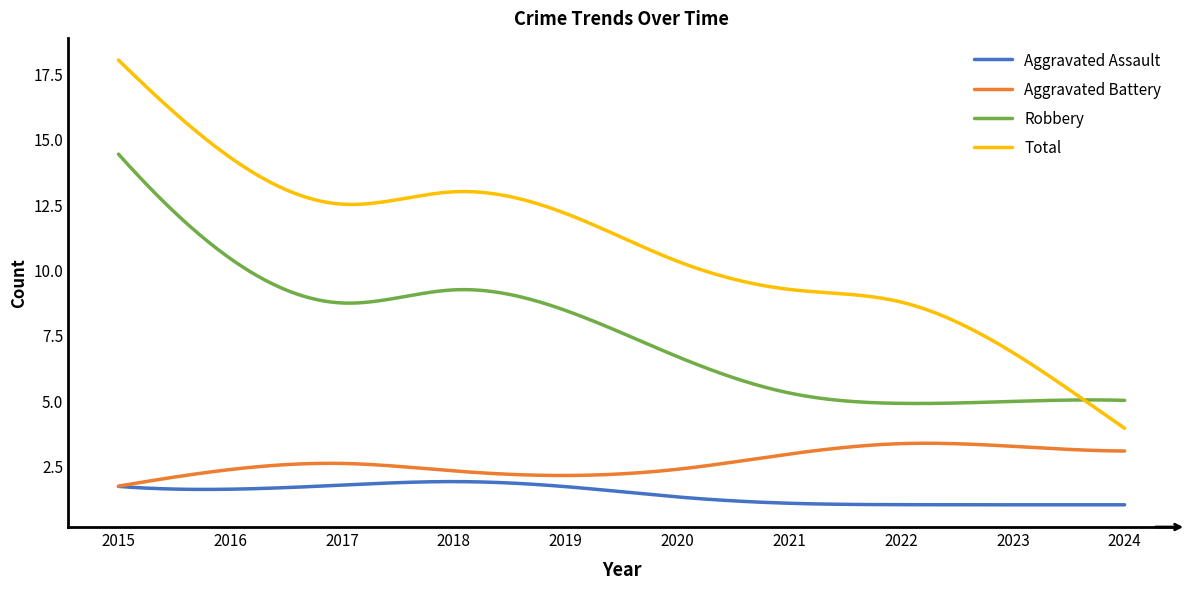

Rank the series by their maximum value, from highest to lowest.

Total, Robbery, Aggravated Battery, Aggravated Assault